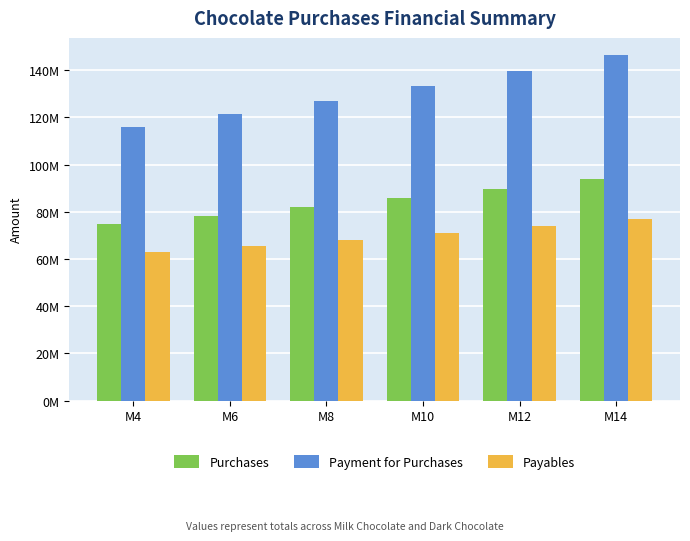

Are the bars horizontal?

No